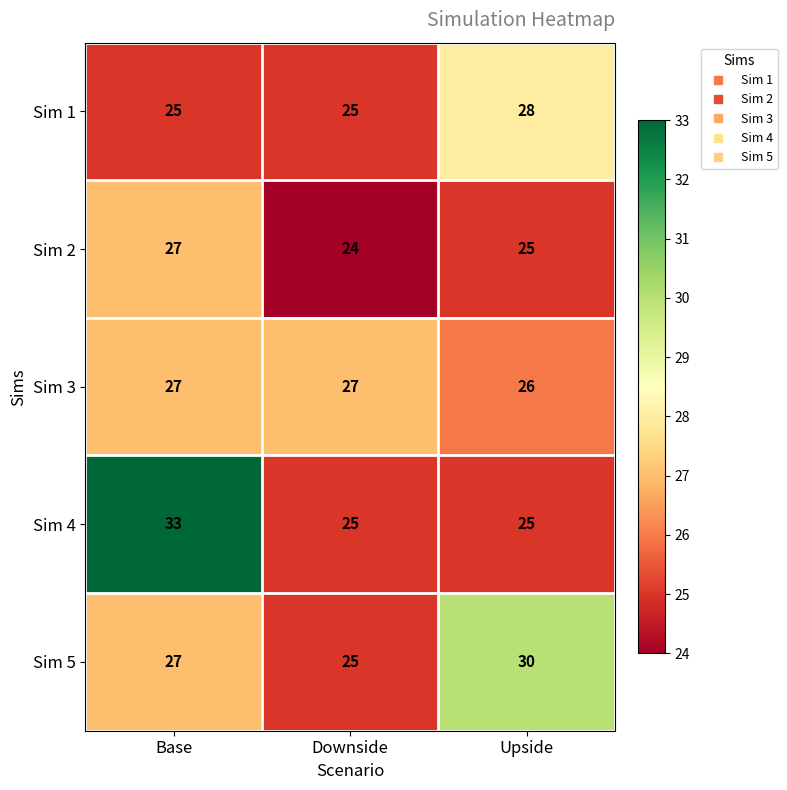

What is the spread (max minus min) of values at Base?

8